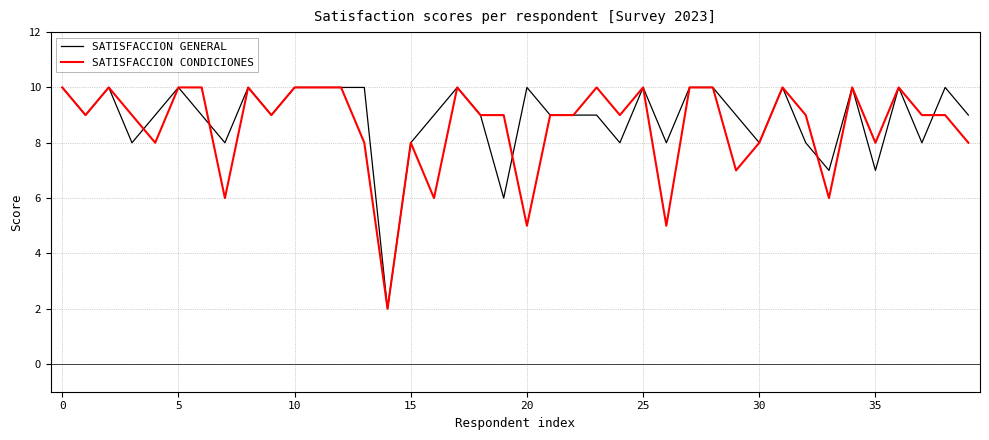

What is the highest value of the SATISFACCION CONDICIONES series?

10